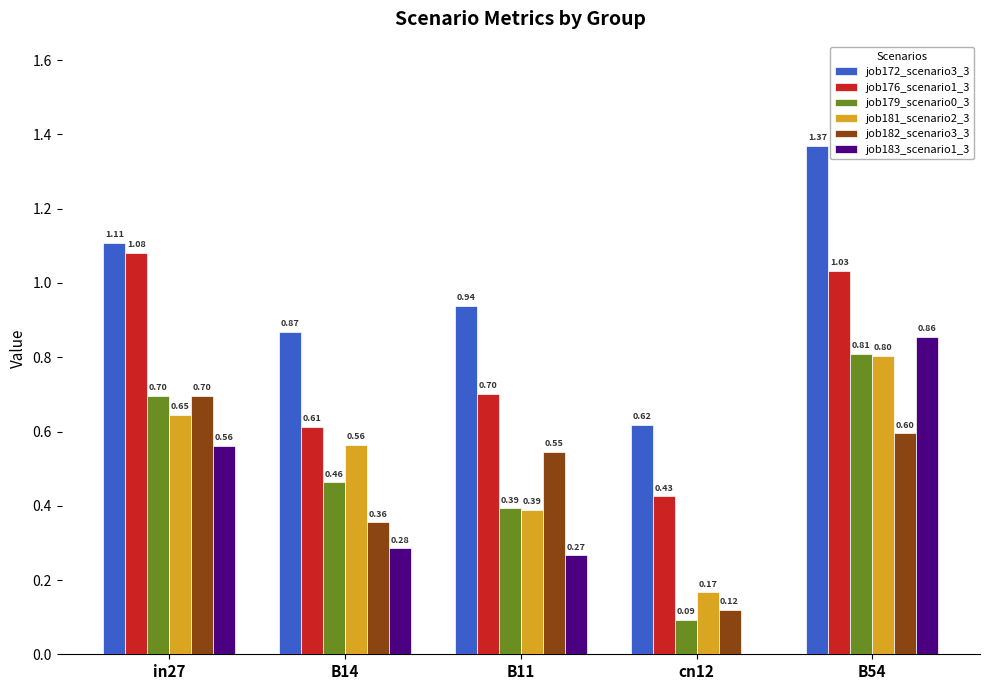

At which label does job181_scenario2_3 reach its peak?

B54